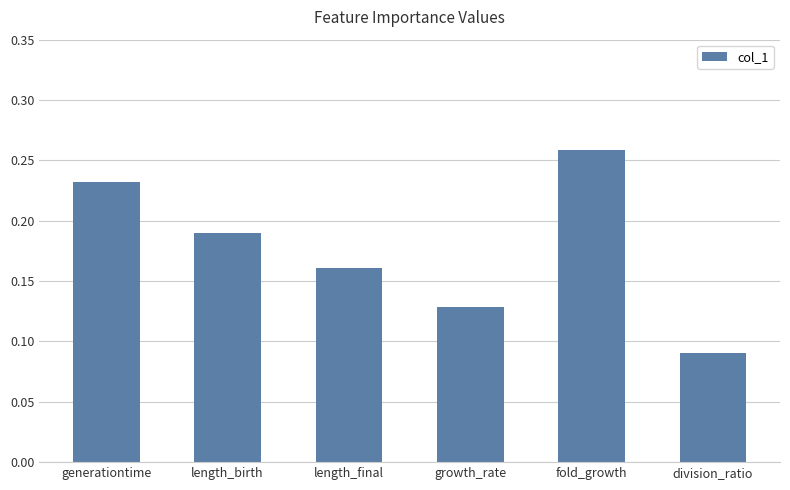

List the labels in order of value, smallest first.

division_ratio, growth_rate, length_final, length_birth, generationtime, fold_growth